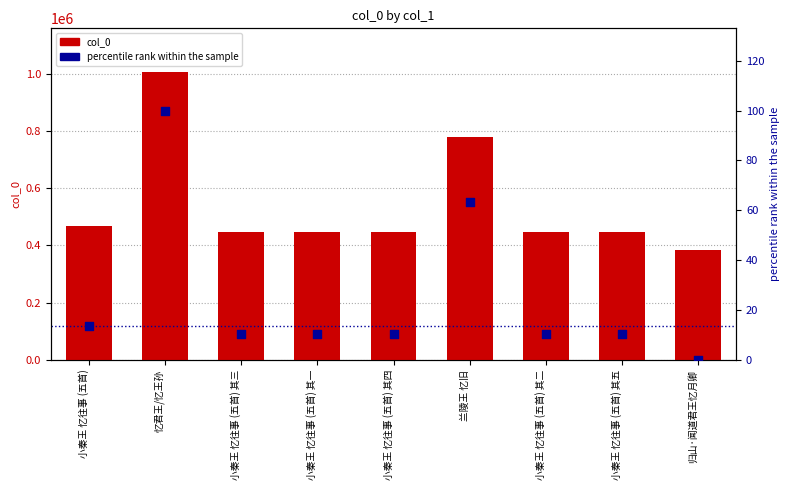

Which series reaches the minimum Y coordinate?

percentile rank within the sample